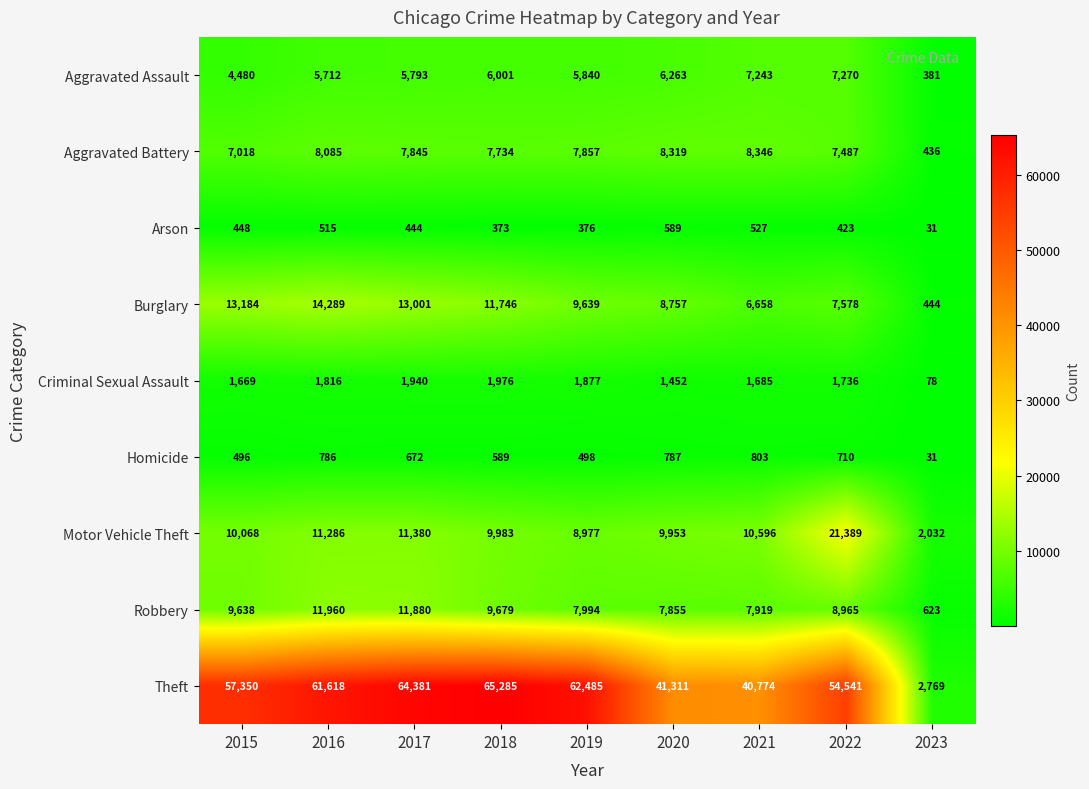

What is the average value of the Criminal Sexual Assault series?

1581